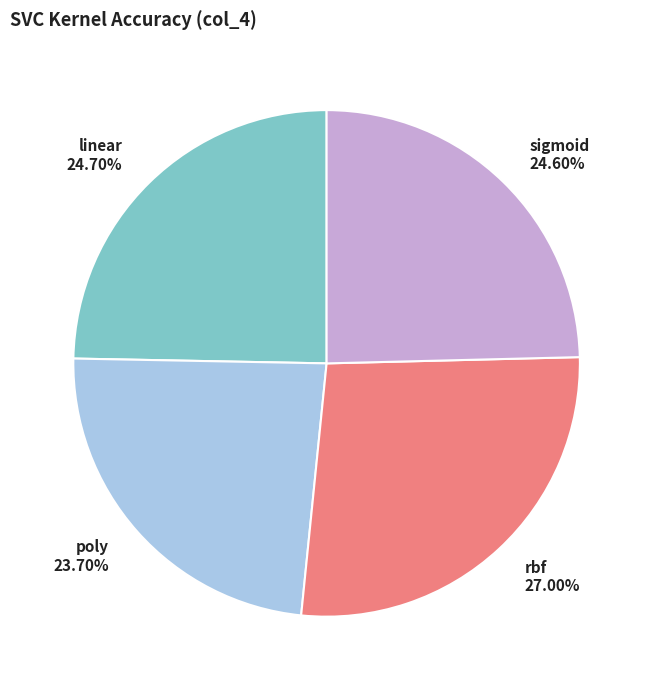

Does sigmoid account for over 50% of the chart?

No